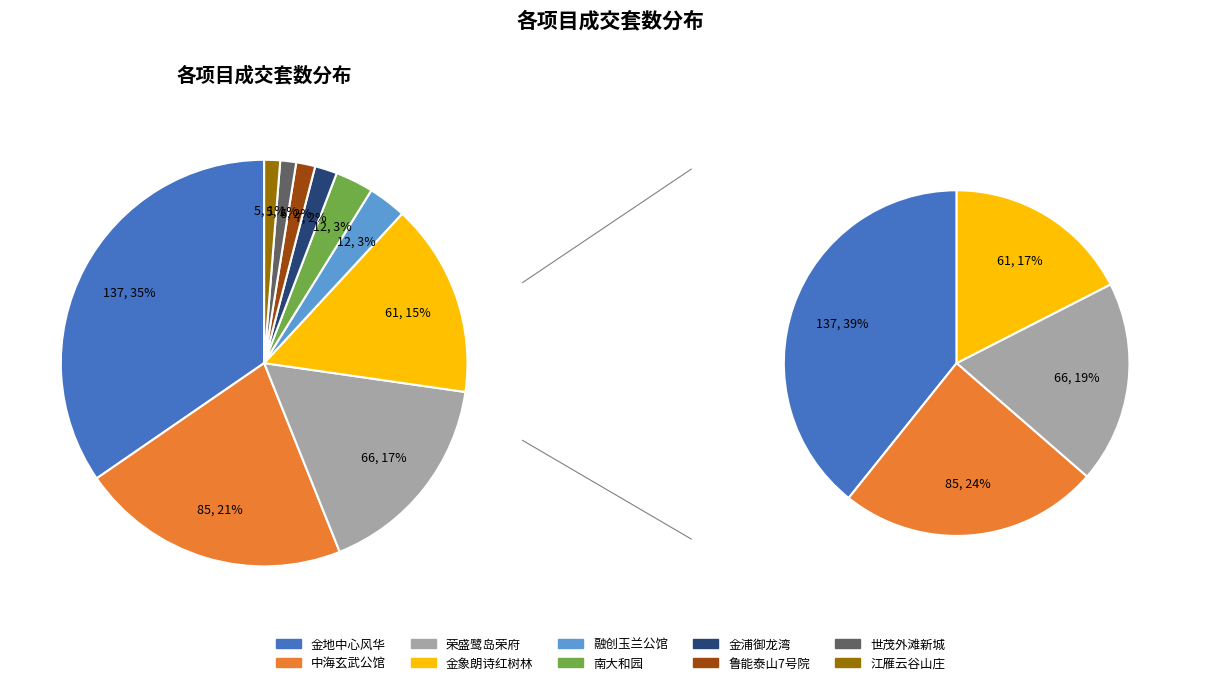

Combined, do 金浦御龙湾 and 江雁云谷山庄 account for over 50%?

No